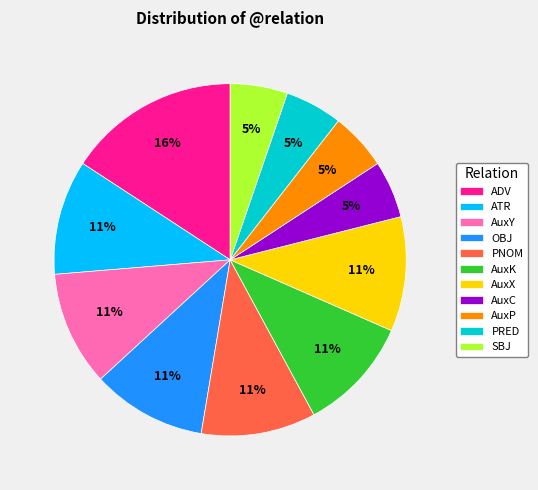

What is the ratio of the value at OBJ to the value at AuxX?

1.0